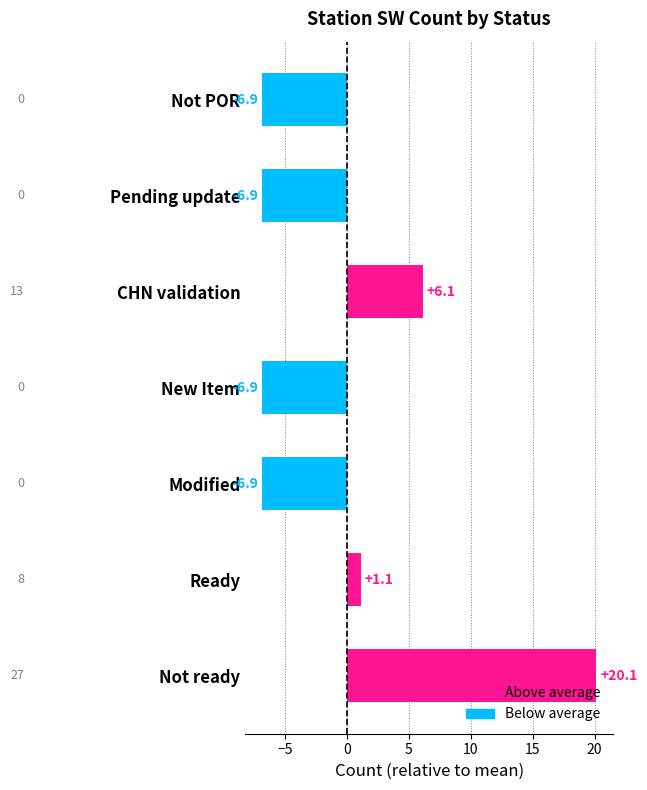

Reading bottom to top, list all the values displayed in this chart.

20.1	1.1	-6.9	-6.9	6.1	-6.9	-6.9